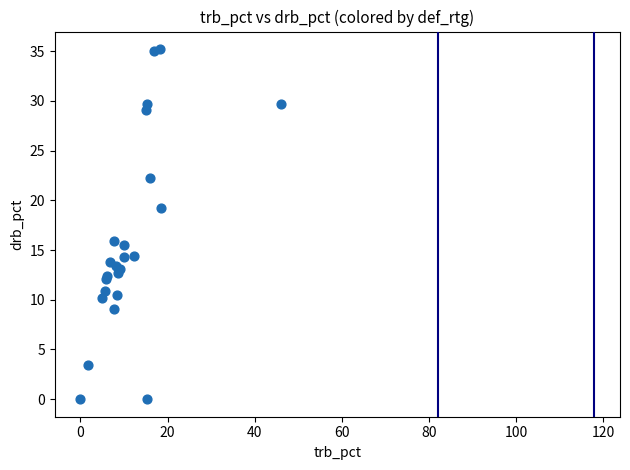

What Y value in the scatter plot is closest to 17?

15.9